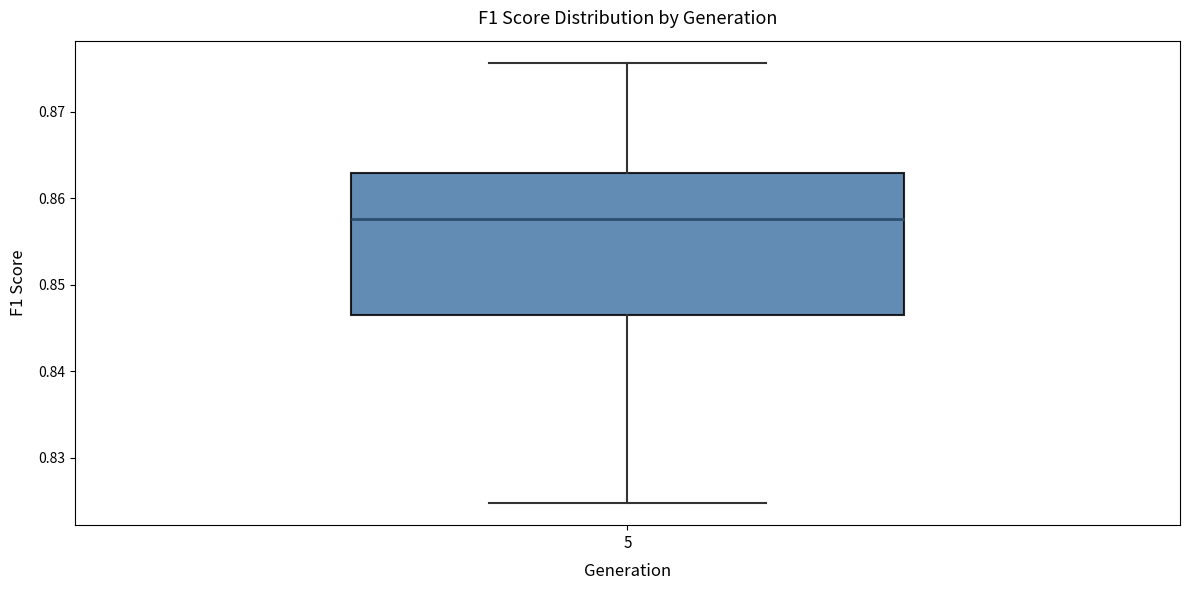

Where is the lower edge of the box at x = 5 on the y-axis? The values are not printed on the chart, so give them approximately, as read against the axis.

0.846